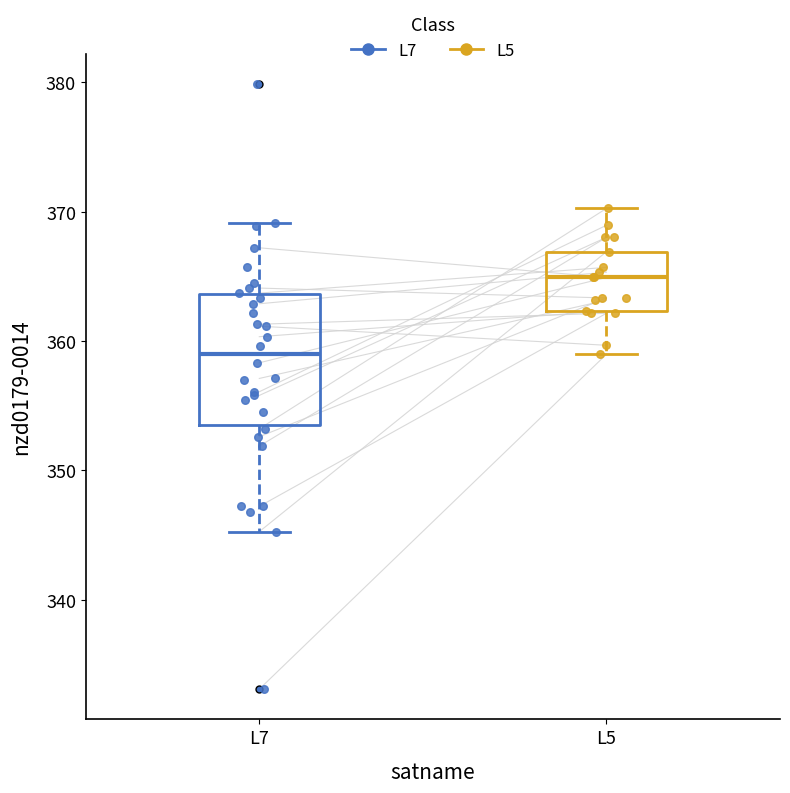

Comparing the boxes themselves (not the whiskers), which one is the tallest?

L7